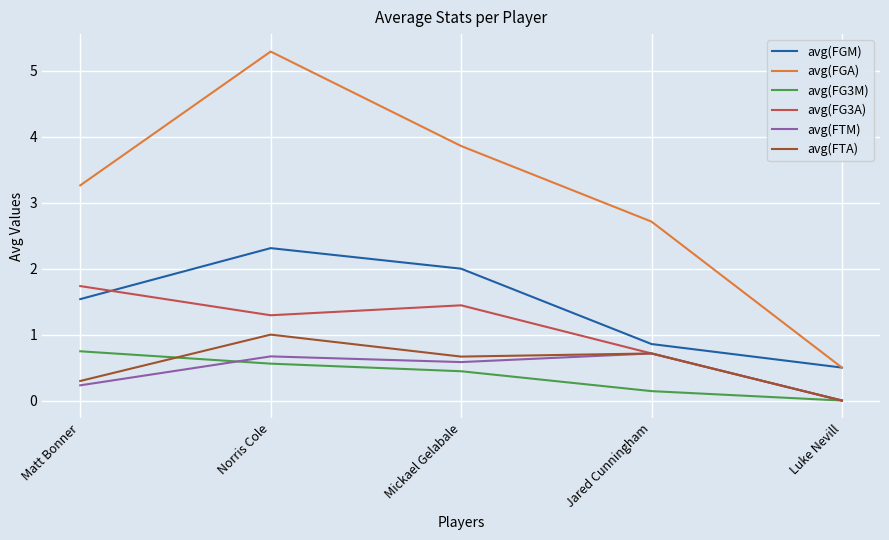

At which category is the sum across all series the highest?

Norris Cole